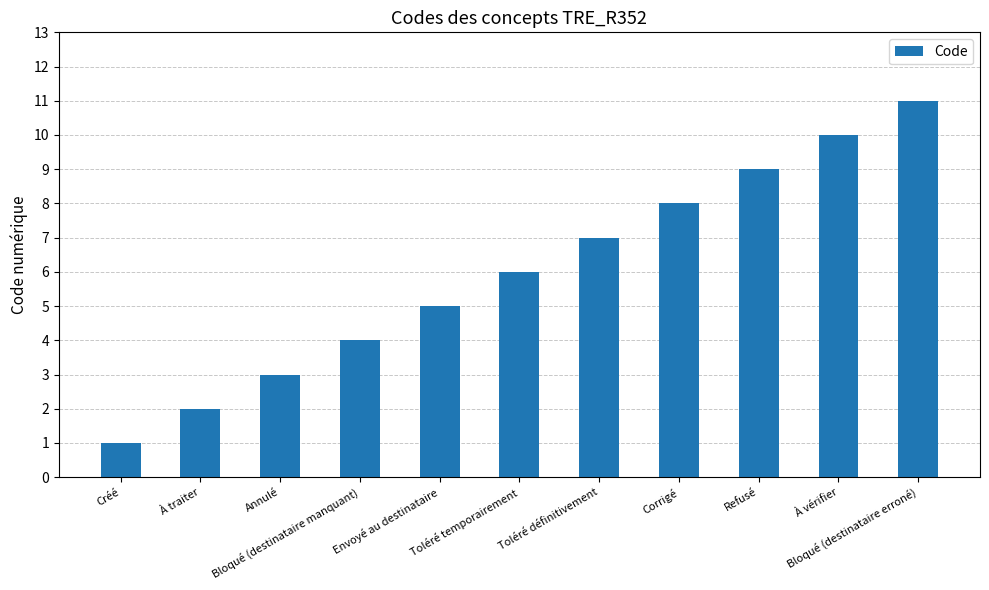

What position from the left is Bloqué (destinataire manquant)?

4